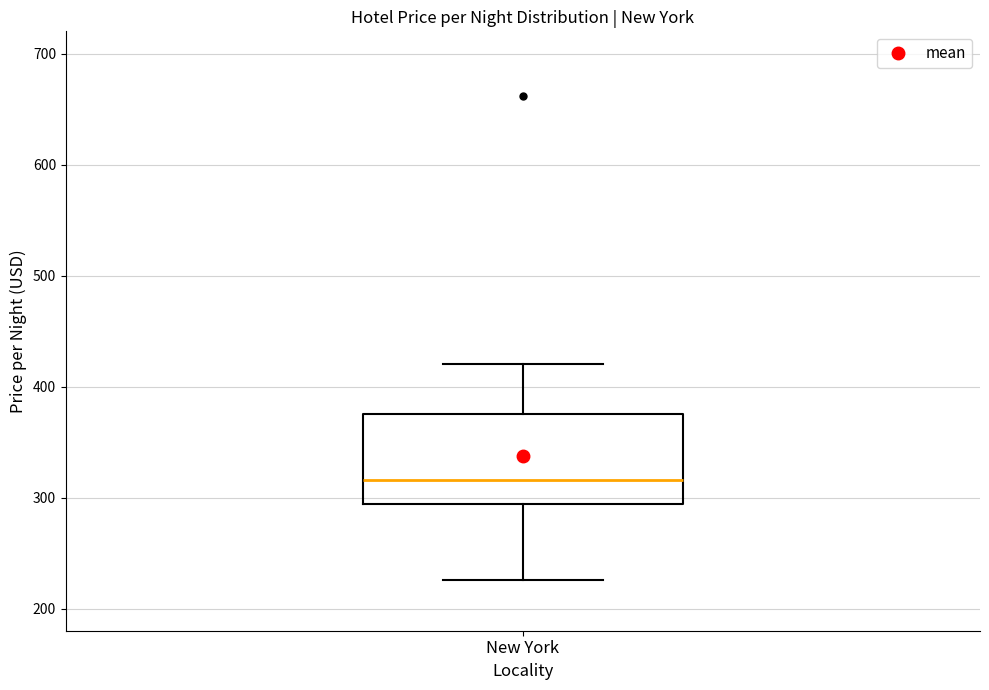

Where does the lower whisker of the box for New York end on the y-axis? The values are not printed on the chart, so give them approximately, as read against the axis.

230